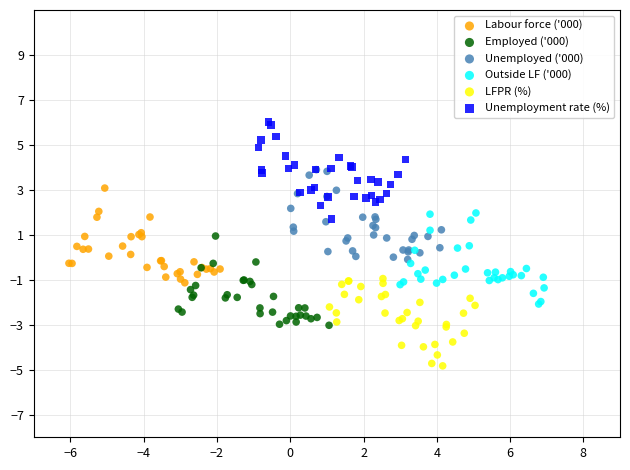

Which series contains the lowest Y value?

LFPR (%)